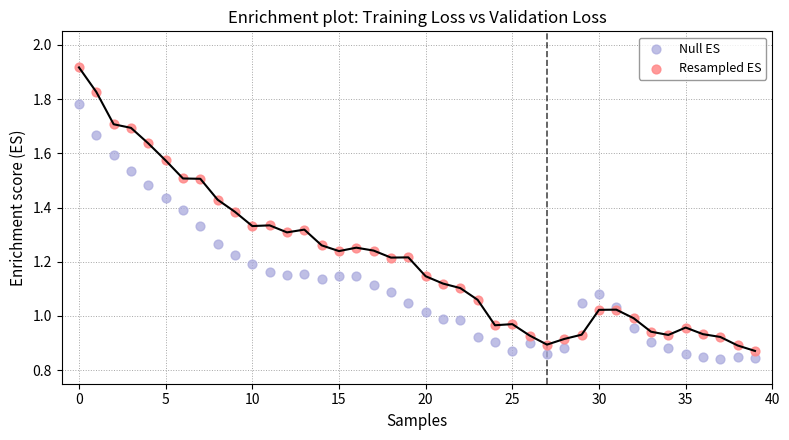

Which series has the largest Y range (max minus min)?

Resampled ES